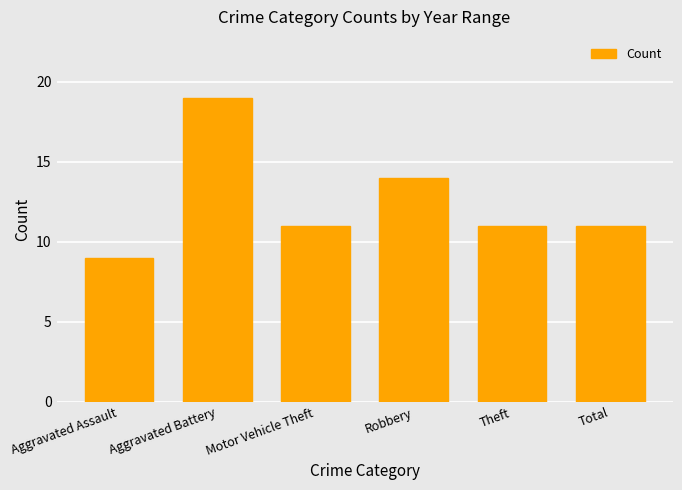

Reading left to right, extract all data points from this chart.

Aggravated Assault=9	Aggravated Battery=19	Motor Vehicle Theft=11	Robbery=14	Theft=11	Total=11